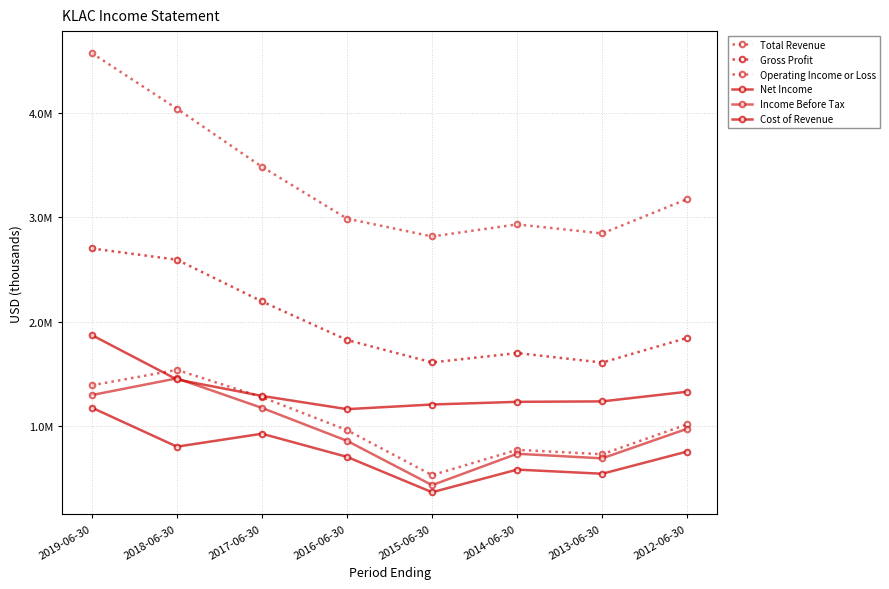

The value of Income Before Tax at 2014-06-30 is 367186. True or false?

False